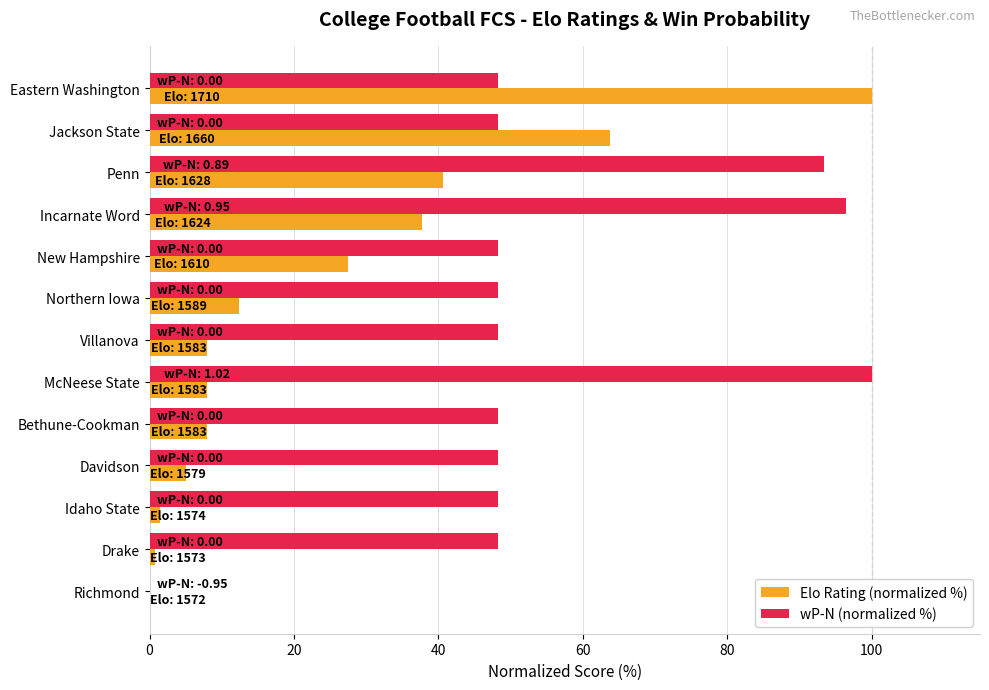

Which series has the largest total across all categories?

wP-N (normalized %)